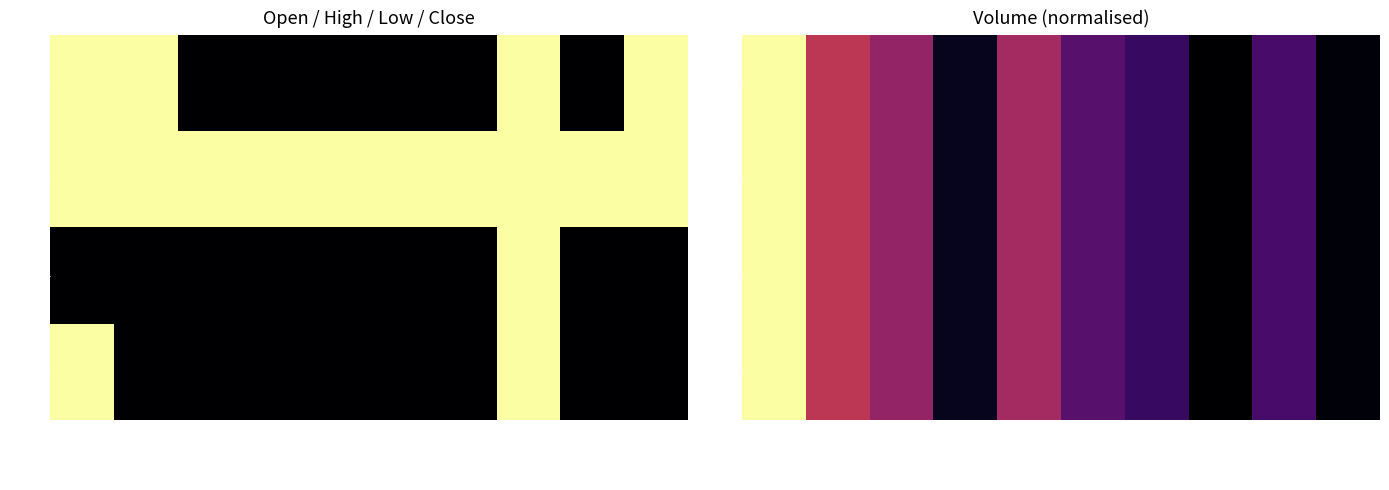

Is the value of high at 2020-03-26 greater than the value of close at 2020-03-16?

No